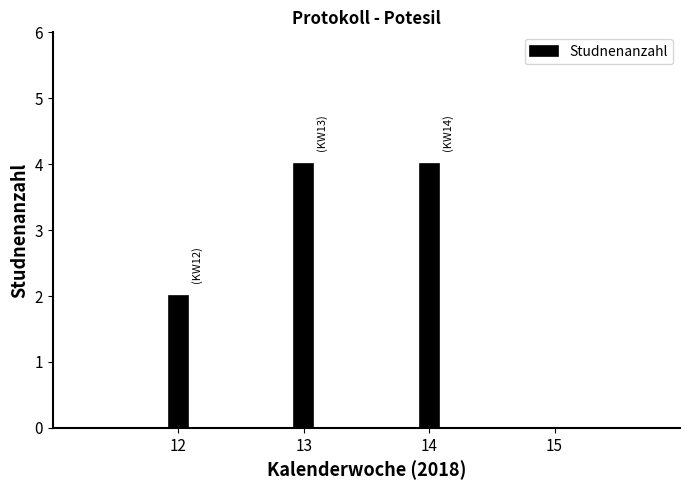

Reading left to right, extract all data points from this chart.

12=2	13=4	14=4	15=0